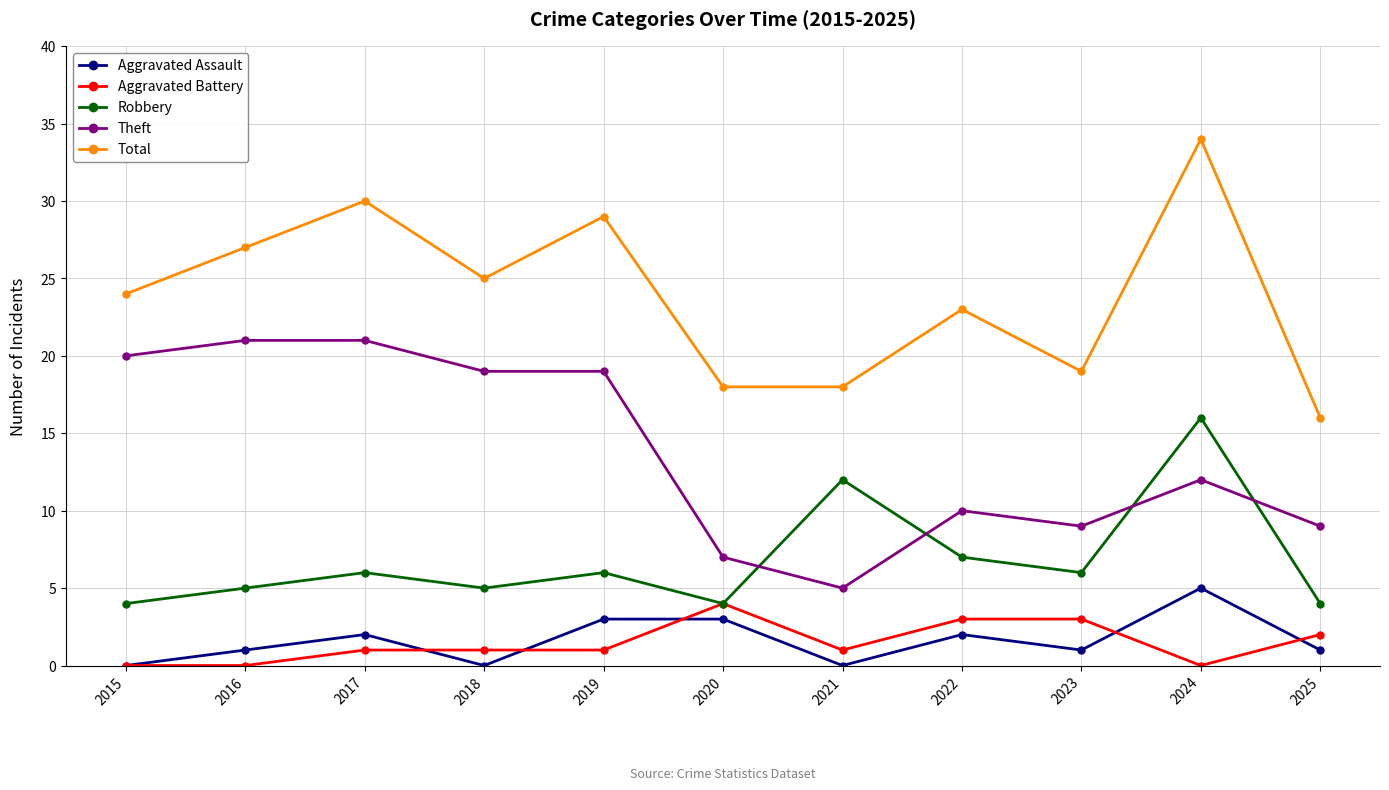

Does the chart have visible grid lines?

Yes